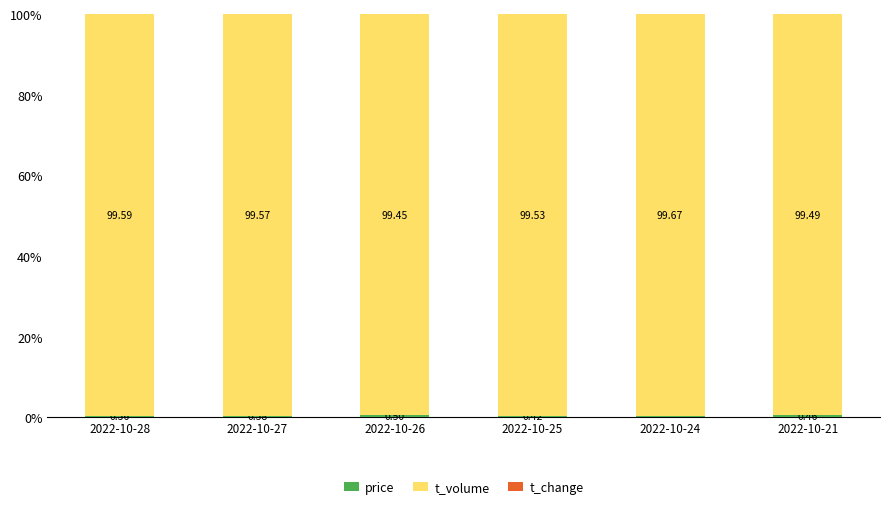

What is the total value across all series at 2022-10-27?

100.0